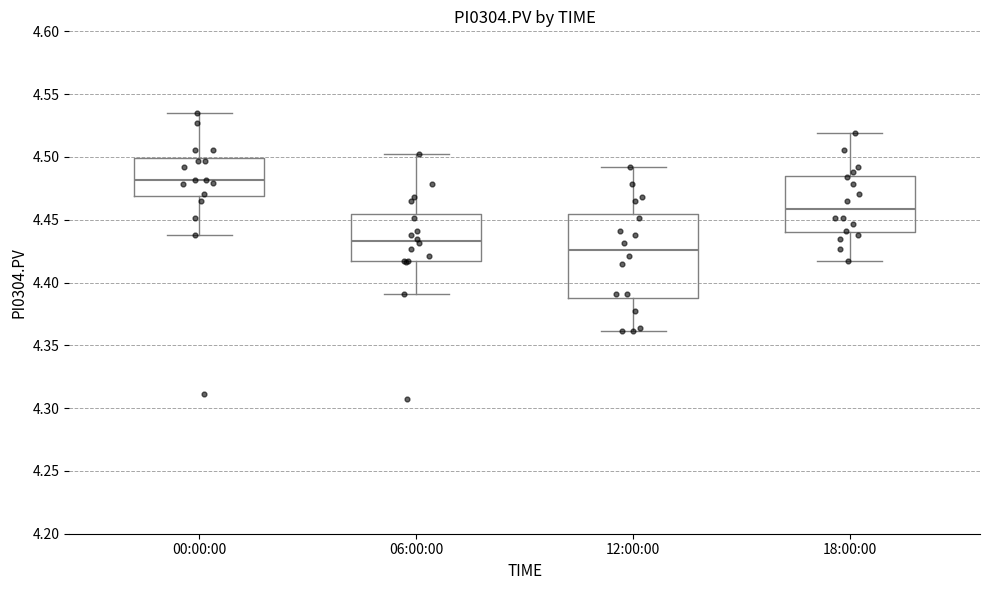

Reading left to right, read every box against the y-axis: the position of its median line, the range the box covers, and the ends of its whiskers. The values are not printed on the chart, so give them approximately, as read against the axis.

00:00:00: median 4.480, box 4.470 to 4.500, whiskers 4.440 to 4.535
06:00:00: median 4.435, box 4.415 to 4.455, whiskers 4.390 to 4.500
12:00:00: median 4.425, box 4.390 to 4.455, whiskers 4.360 to 4.490
18:00:00: median 4.460, box 4.440 to 4.485, whiskers 4.415 to 4.520